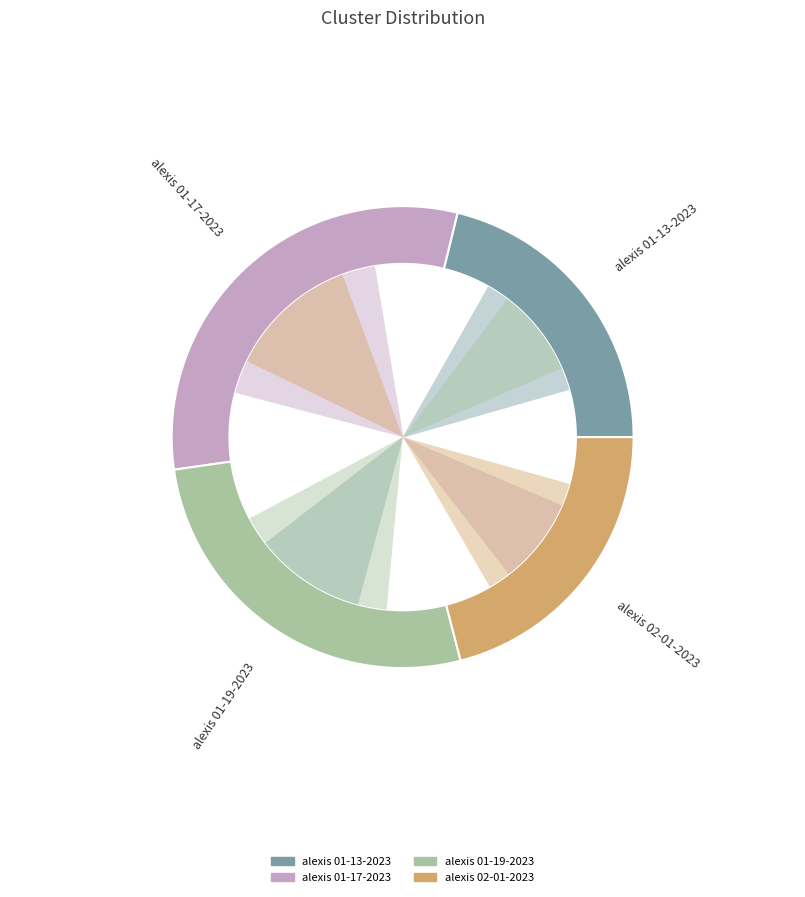

The alexis 01-13-2023.mat slice represents 21% of the pie. True or false?

True